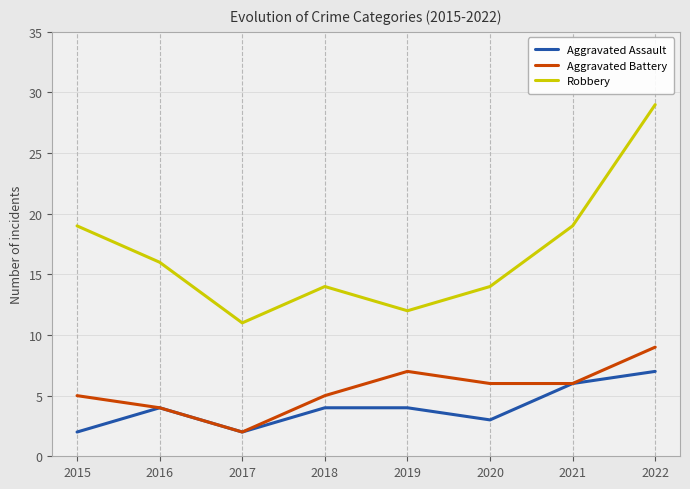

What is the total value across all series at 2015?

26